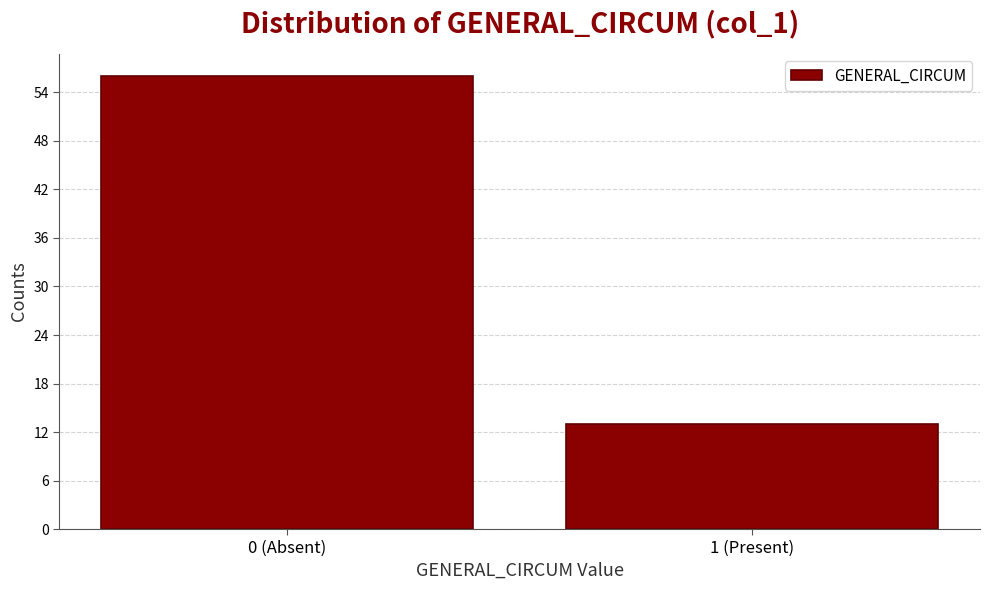

Reading left to right, list all the values displayed in this chart.

0 (Absent)=56	1 (Present)=13